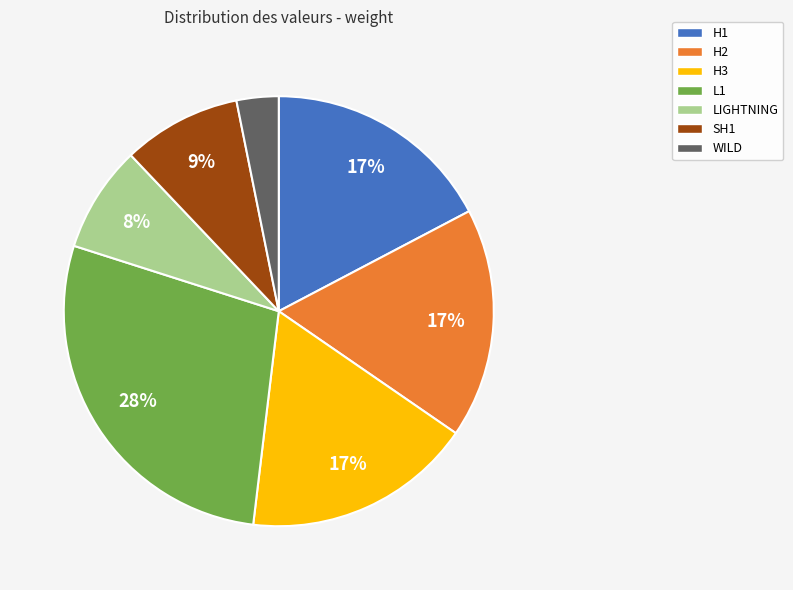

True or false: L1 accounts for 28% of the total.

True